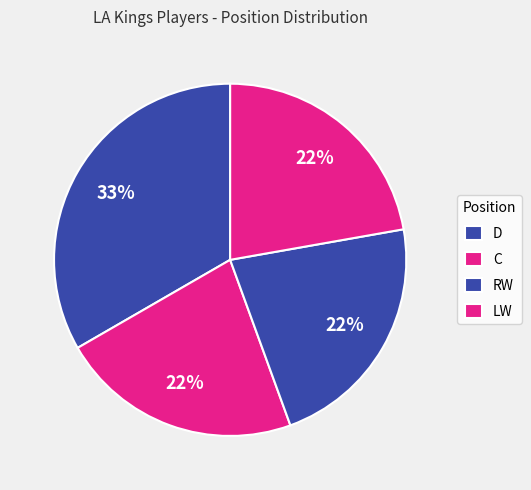

To the nearest percent, what percentage of the pie is RW?

22%